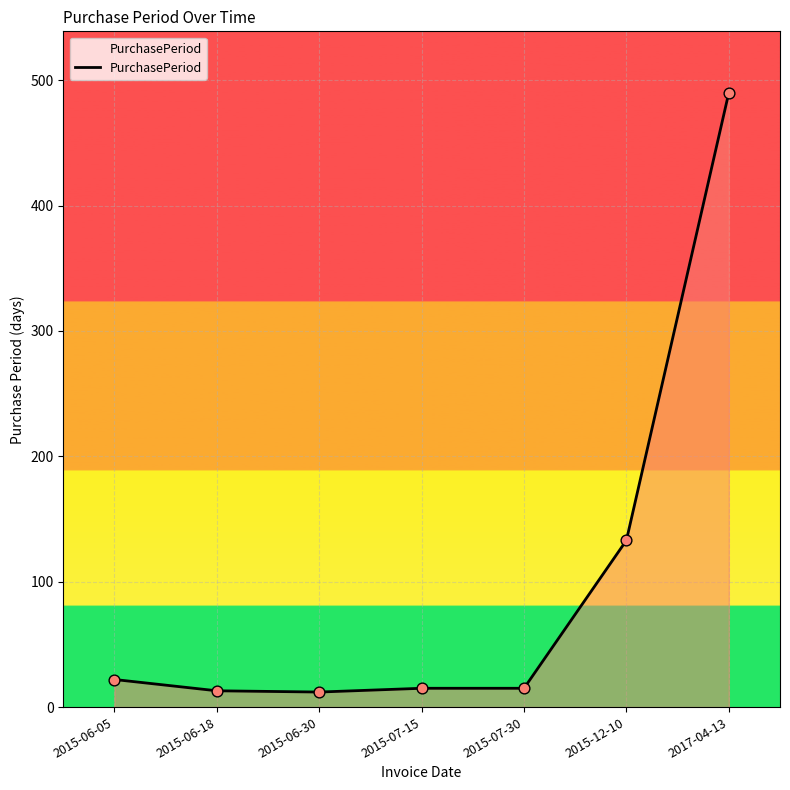

What is the change in value from 2015-07-15 to 2015-12-10?

+118